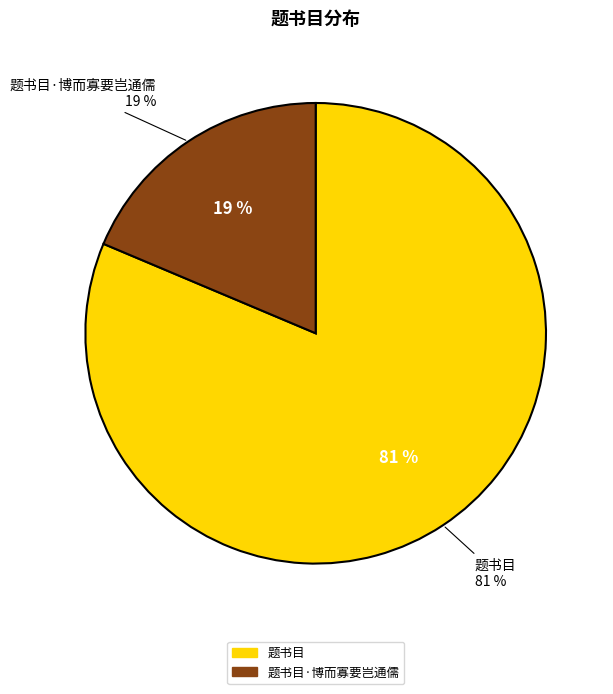

To the nearest percent, what is the combined percentage of 题书目·博而寡要岂通儒 and 题书目?

100%